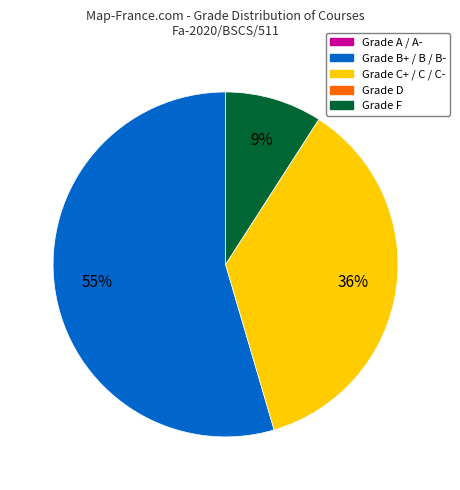

Is there any slice that represents more than half of the pie?

Yes